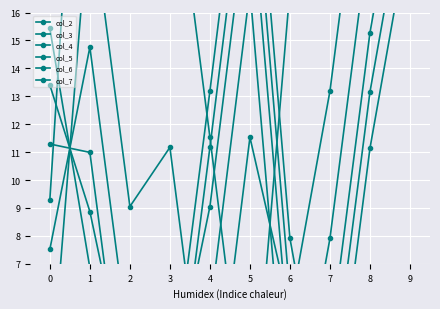

Is it true that col_4 equals 20.0 at 1?

True